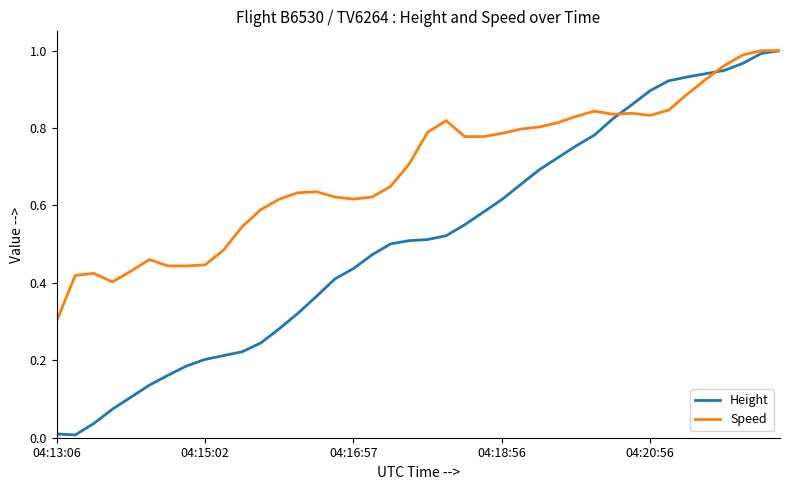

Which series has the largest total across all categories?

Speed